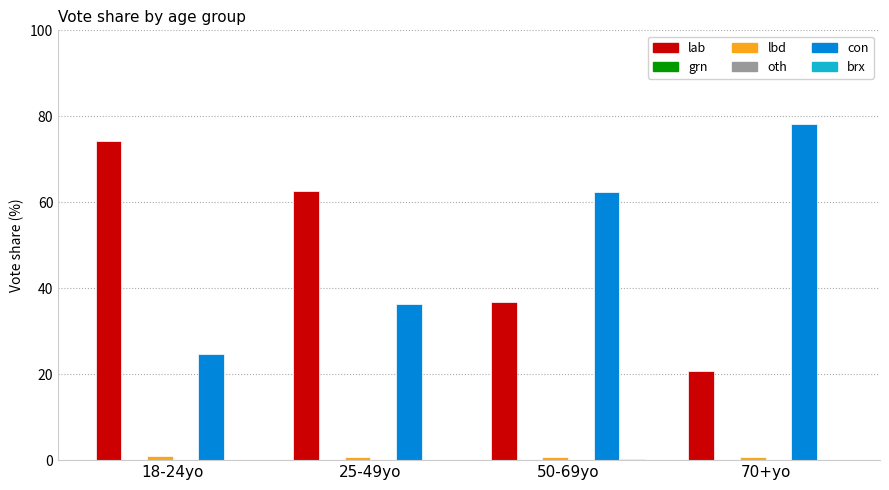

What is the sum of all lab values?

194.5